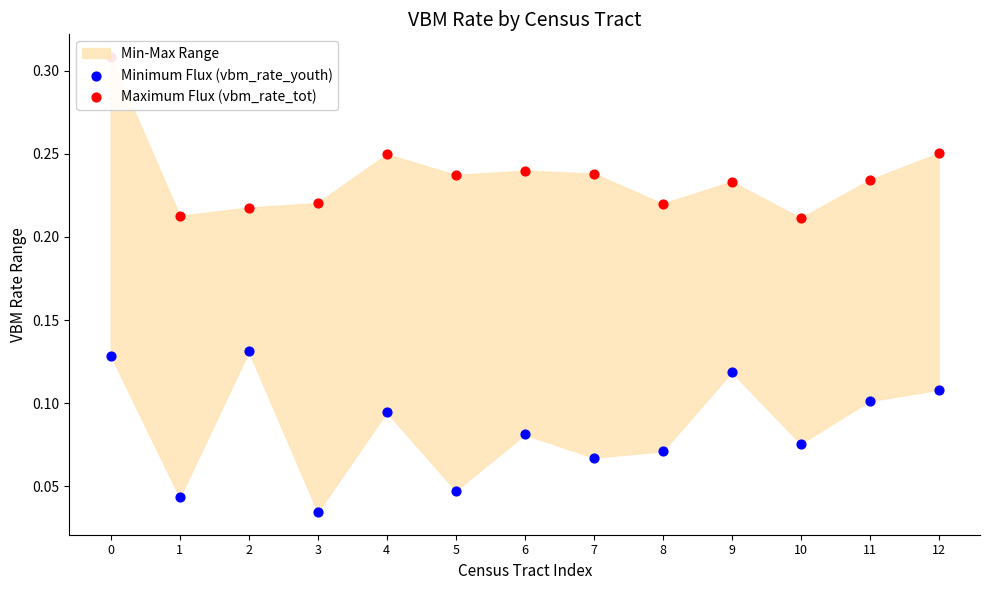

Which series has the largest Y range (max minus min)?

Maximum Flux (vbm_rate_tot)